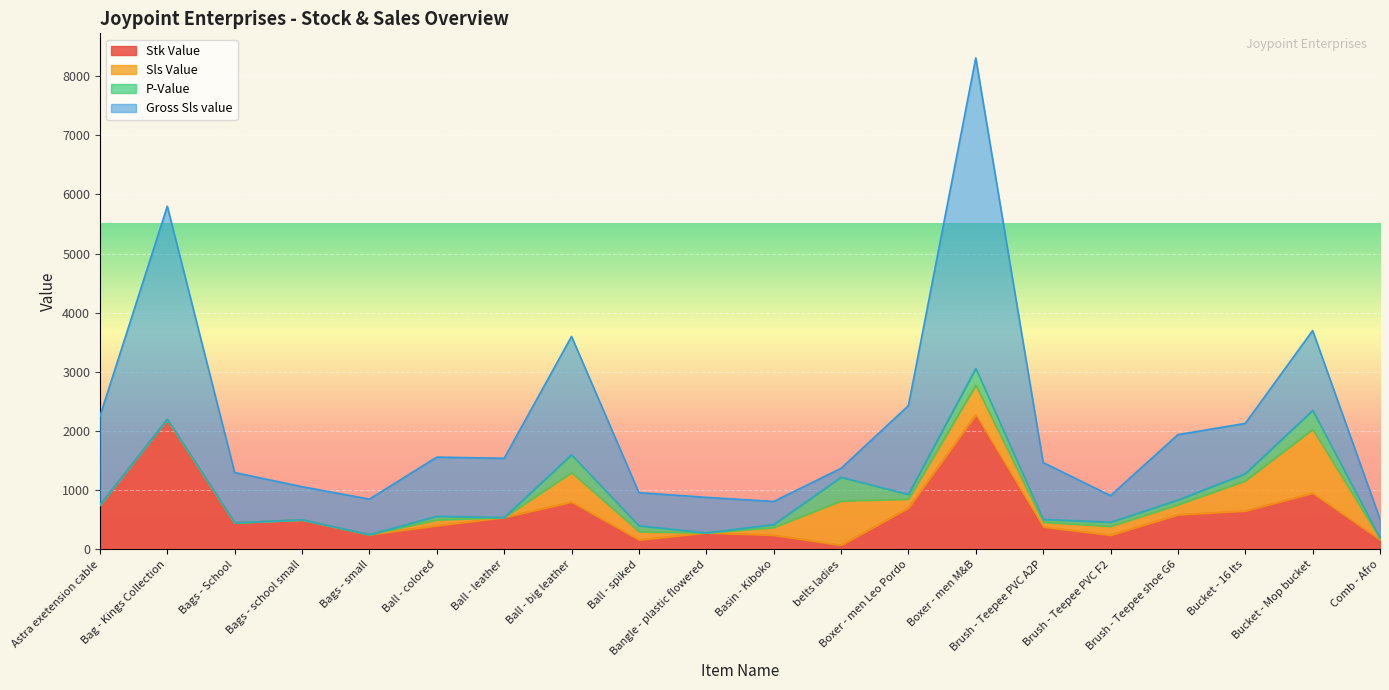

What is the average value of the Sls Value series?

214